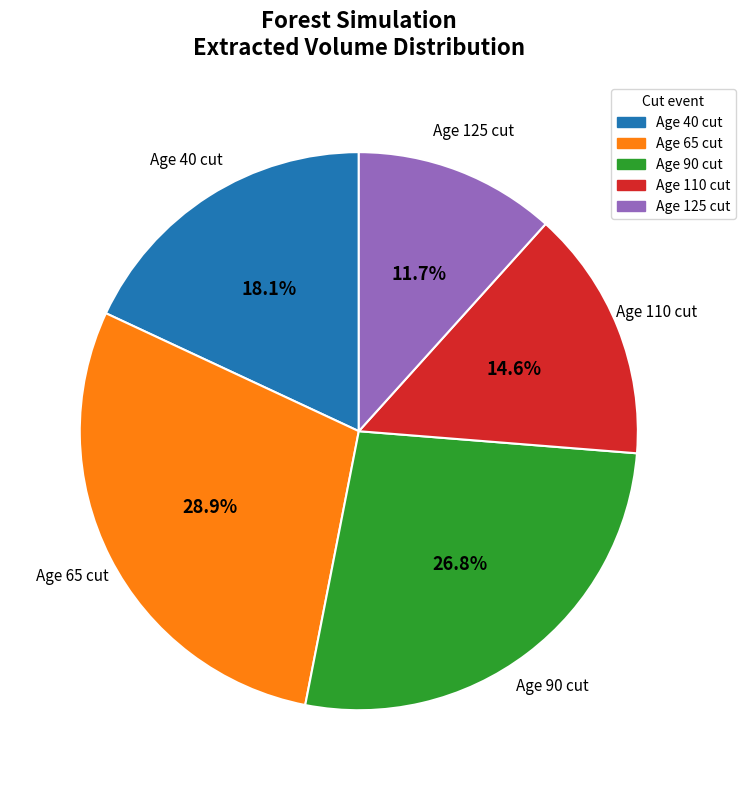

How many slices are in this pie chart?

5